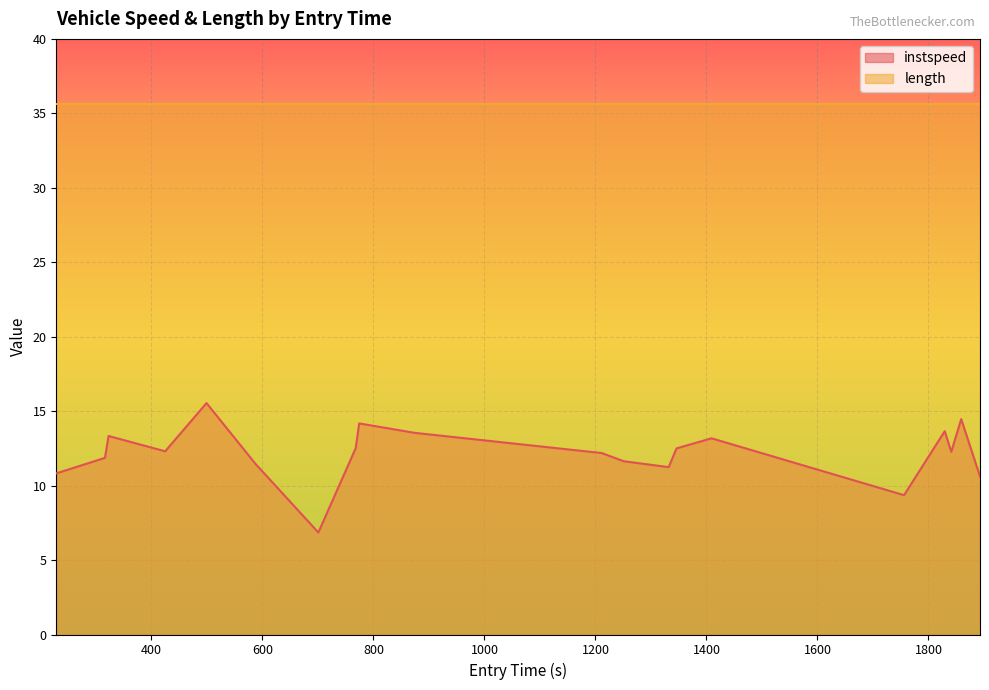

The value at 1829.3264059969167 is 19.8. True or false?

False